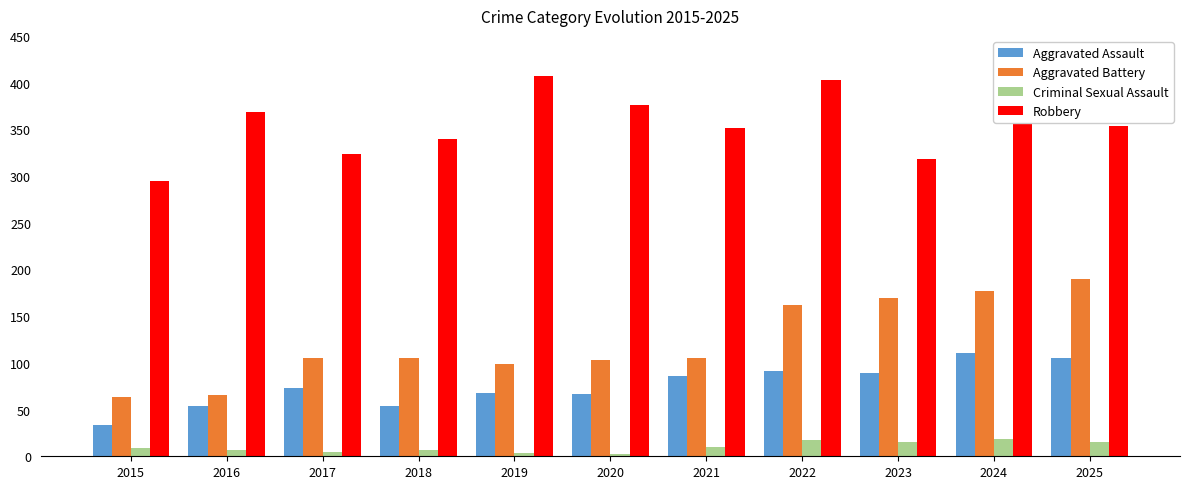

List the series in order of their peak value, highest first.

Robbery, Aggravated Battery, Aggravated Assault, Criminal Sexual Assault